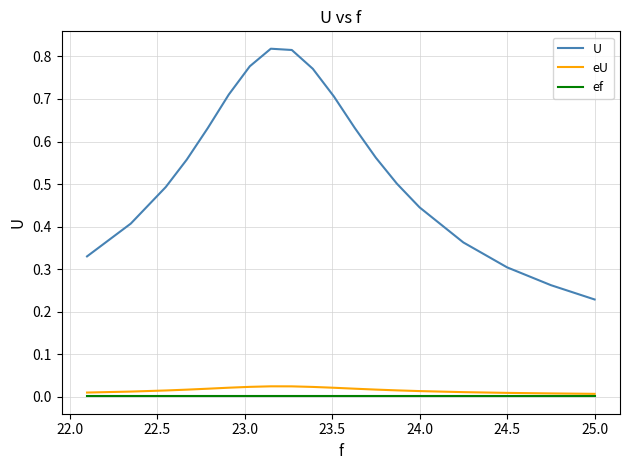

True or false: eU and U intersect in this chart.

False